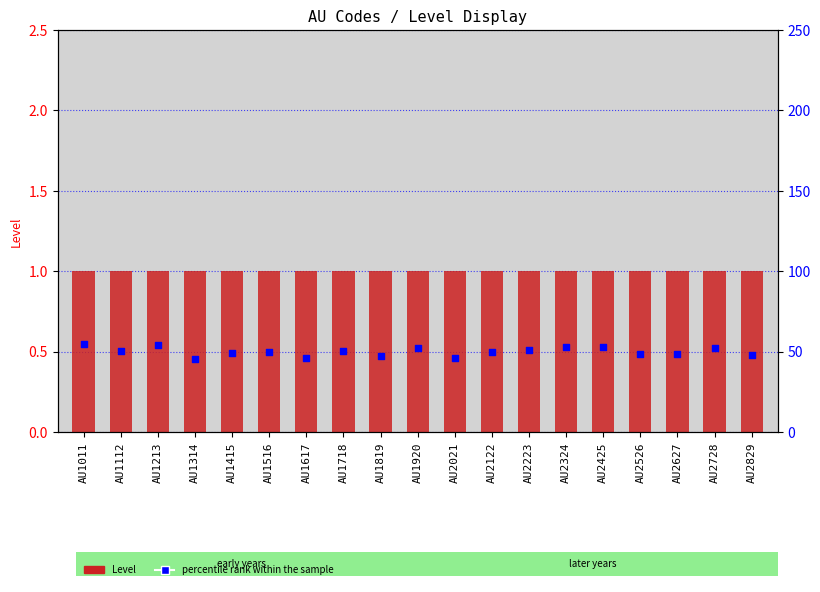

Which series has the largest Y range (max minus min)?

percentile rank within the sample